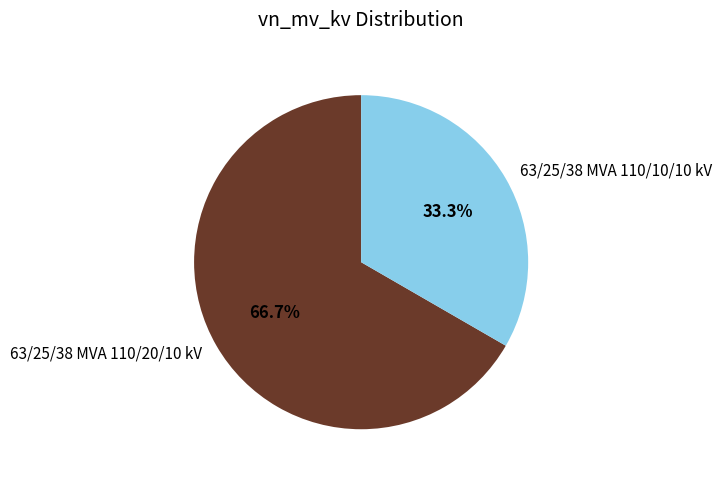

Rank the categories by value from highest to lowest.

63/25/38 MVA 110/20/10 kV, 63/25/38 MVA 110/10/10 kV